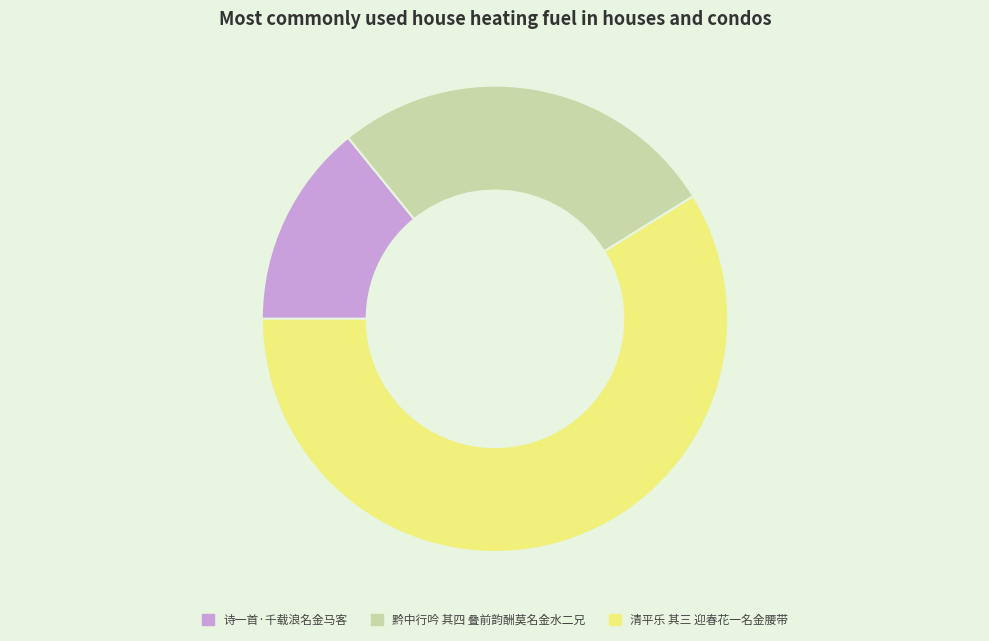

Is the sum of 诗一首·千载浪名金马客 and 清平乐 其三 迎春花一名金腰带 greater than half?

Yes